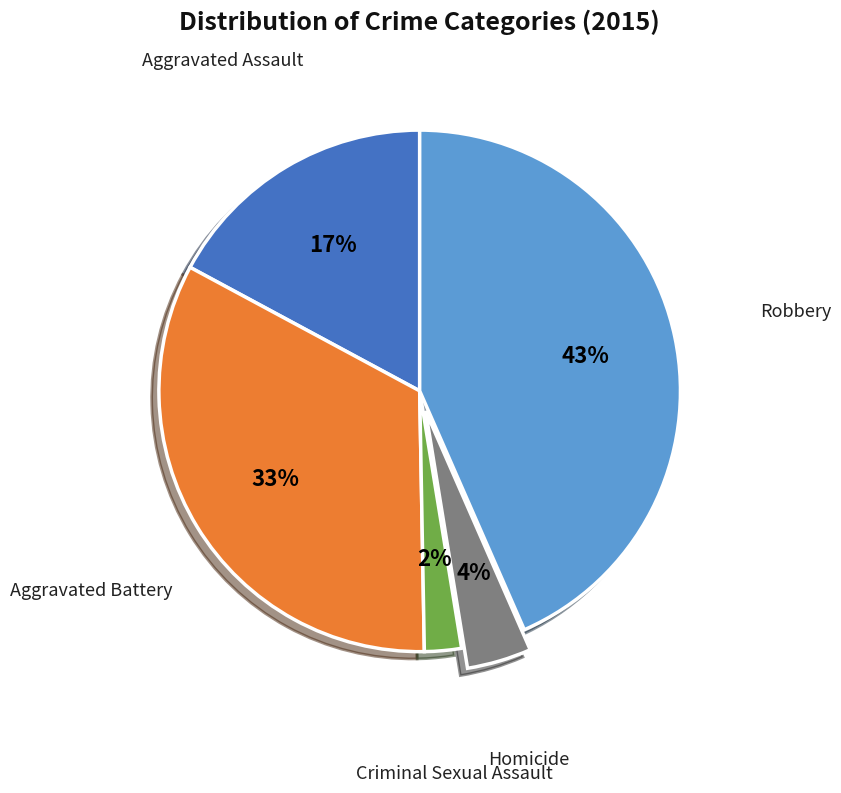

To the nearest percent, what is the difference between the largest and smallest slice percentages?

41%